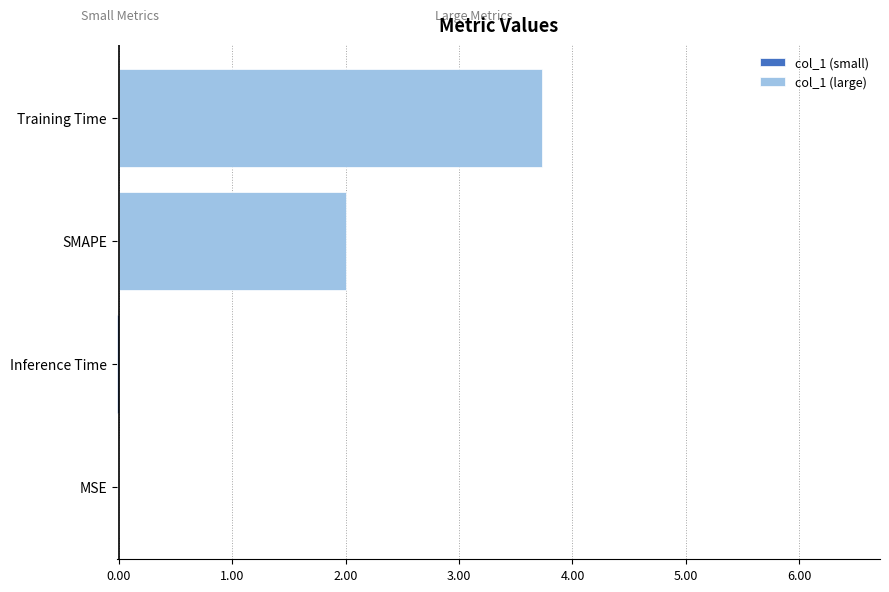

Which has a higher value, MSE or Inference Time?

MSE